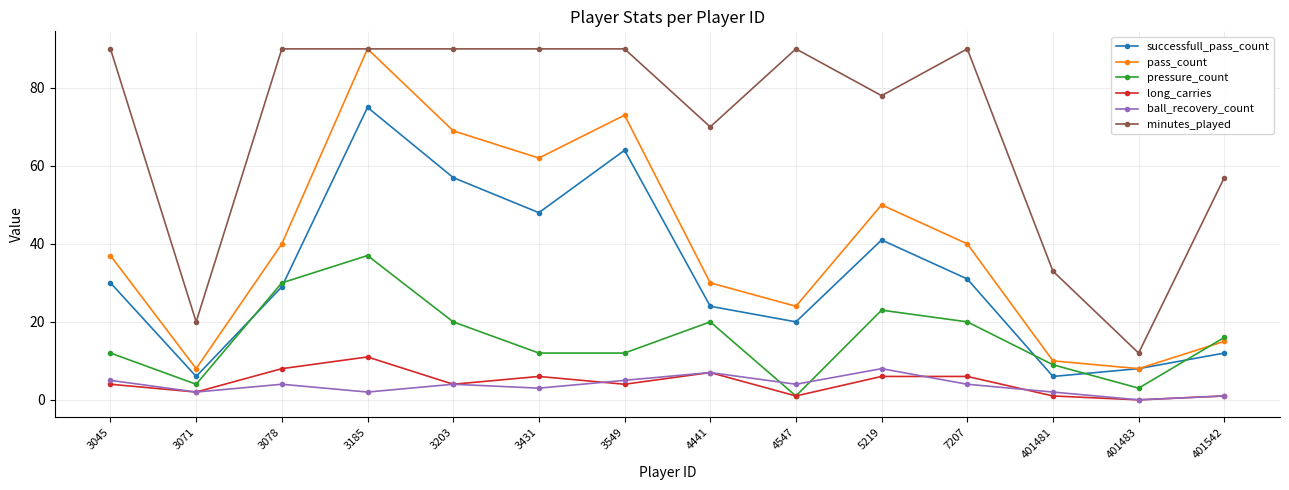

What is the average value of the minutes_played series?

71